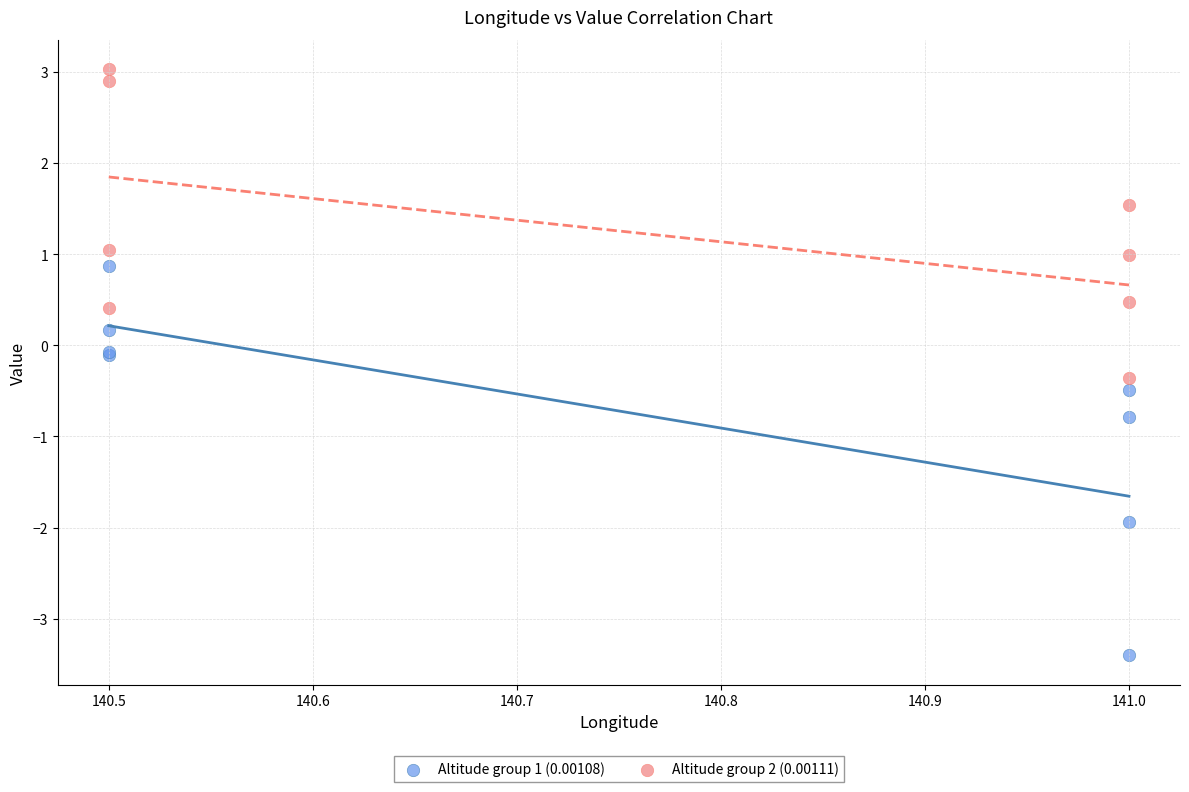

What are all the series names shown in the legend?

Altitude group 1 (0.00108), Altitude group 2 (0.00111)